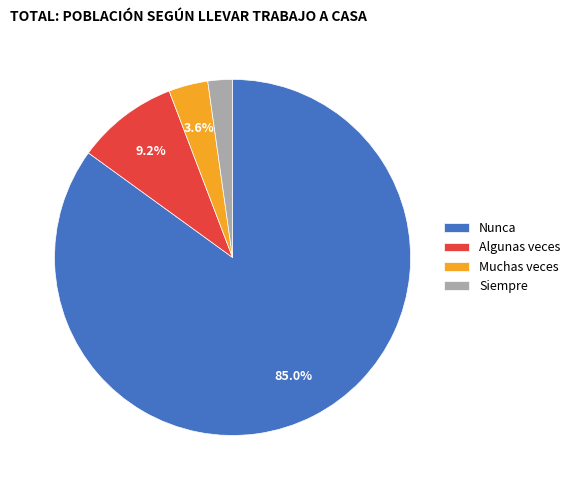

Count the number of slices in the pie.

4